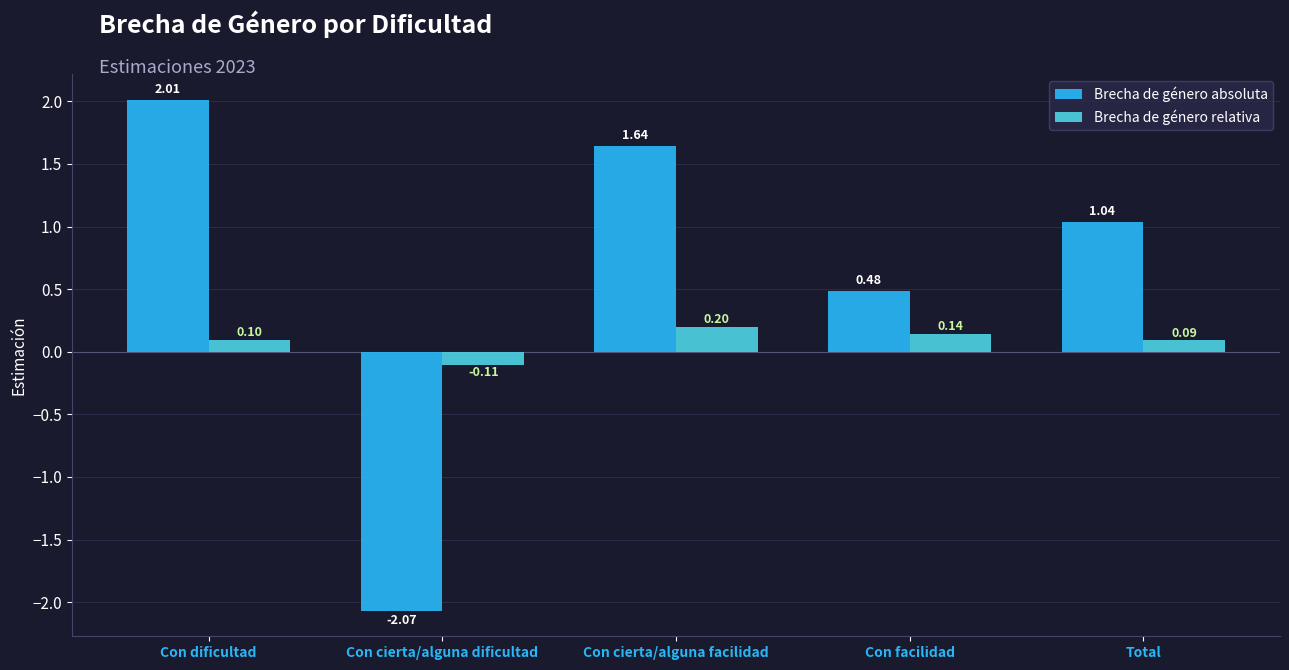

At which label is Brecha de género relativa closest to 0?

Total